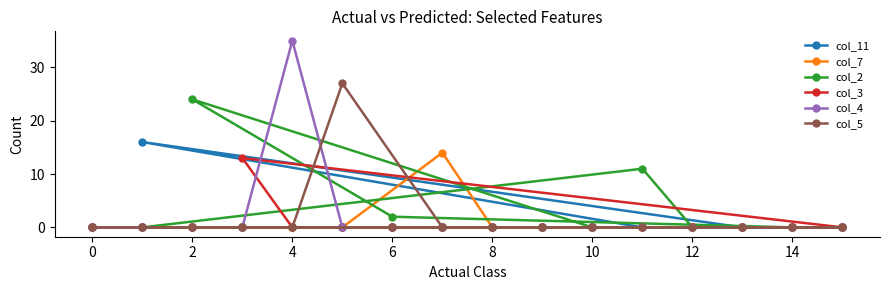

What is the difference between the maximum and minimum values in the col_4 series?

35